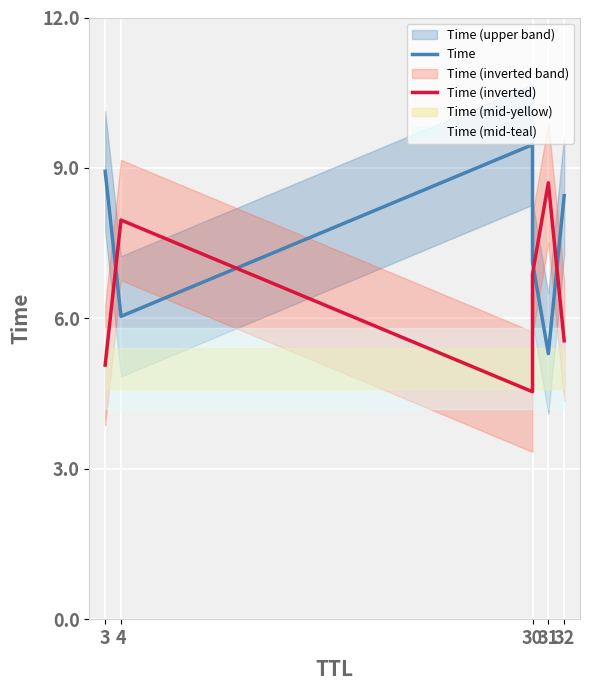

Reading left to right, list all the values displayed in this chart.

Time: 8.9	6.0	9.5	7.1	5.3	8.4
Time (inverted): 5.1	8.0	4.5	6.9	8.7	5.6